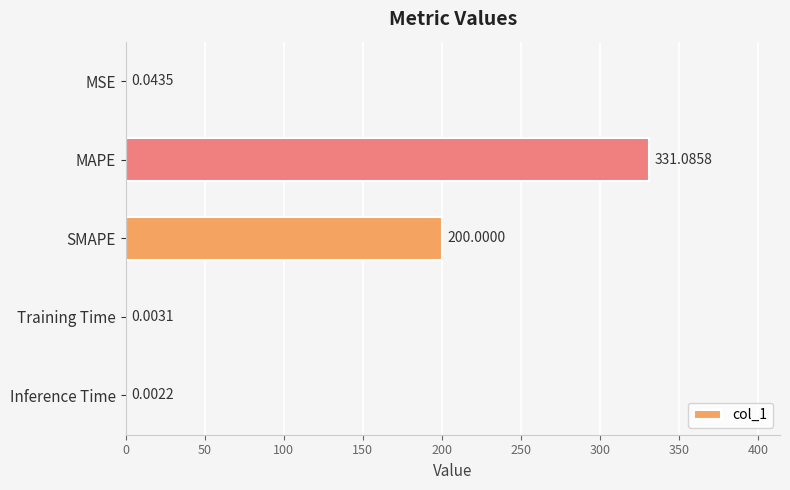

What is the change in value from MAPE to Inference Time?

-331.1